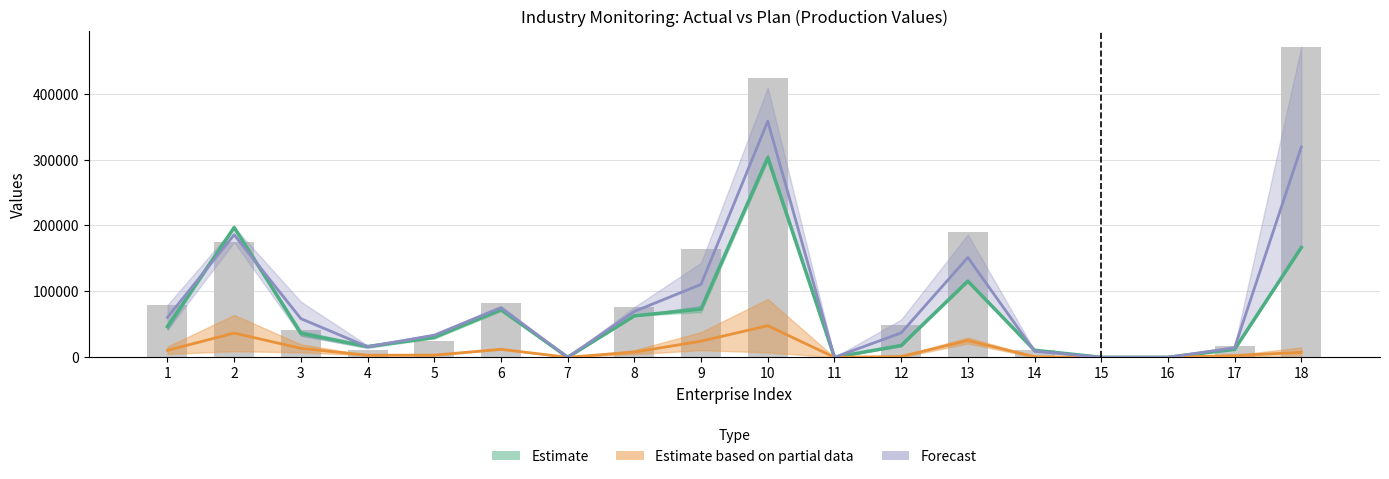

What is the sum of the values at 7 and 10?

424492